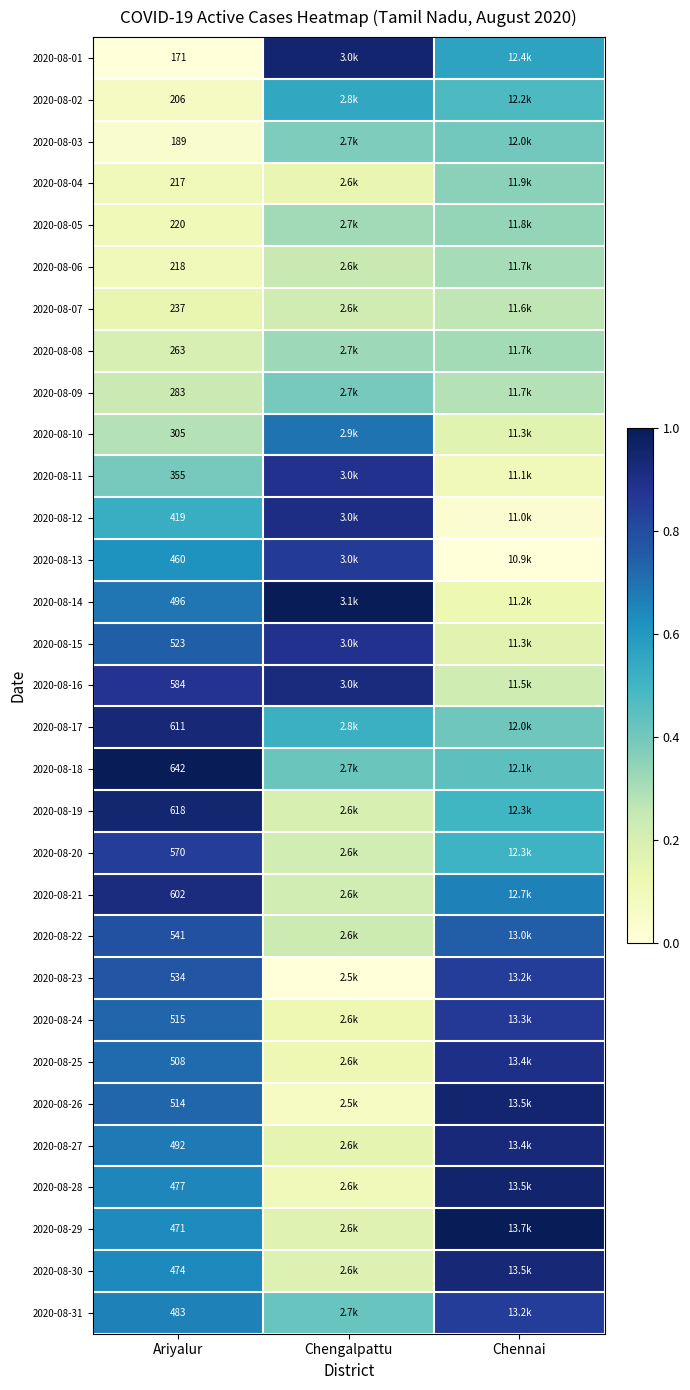

At Ariyalur, list the series in order from largest to smallest.

2020-08-18, 2020-08-19, 2020-08-17, 2020-08-21, 2020-08-16, 2020-08-20, 2020-08-22, 2020-08-23, 2020-08-15, 2020-08-24, 2020-08-26, 2020-08-25, 2020-08-14, 2020-08-27, 2020-08-31, 2020-08-28, 2020-08-30, 2020-08-29, 2020-08-13, 2020-08-12, 2020-08-11, 2020-08-10, 2020-08-09, 2020-08-08, 2020-08-07, 2020-08-05, 2020-08-06, 2020-08-04, 2020-08-02, 2020-08-03, 2020-08-01